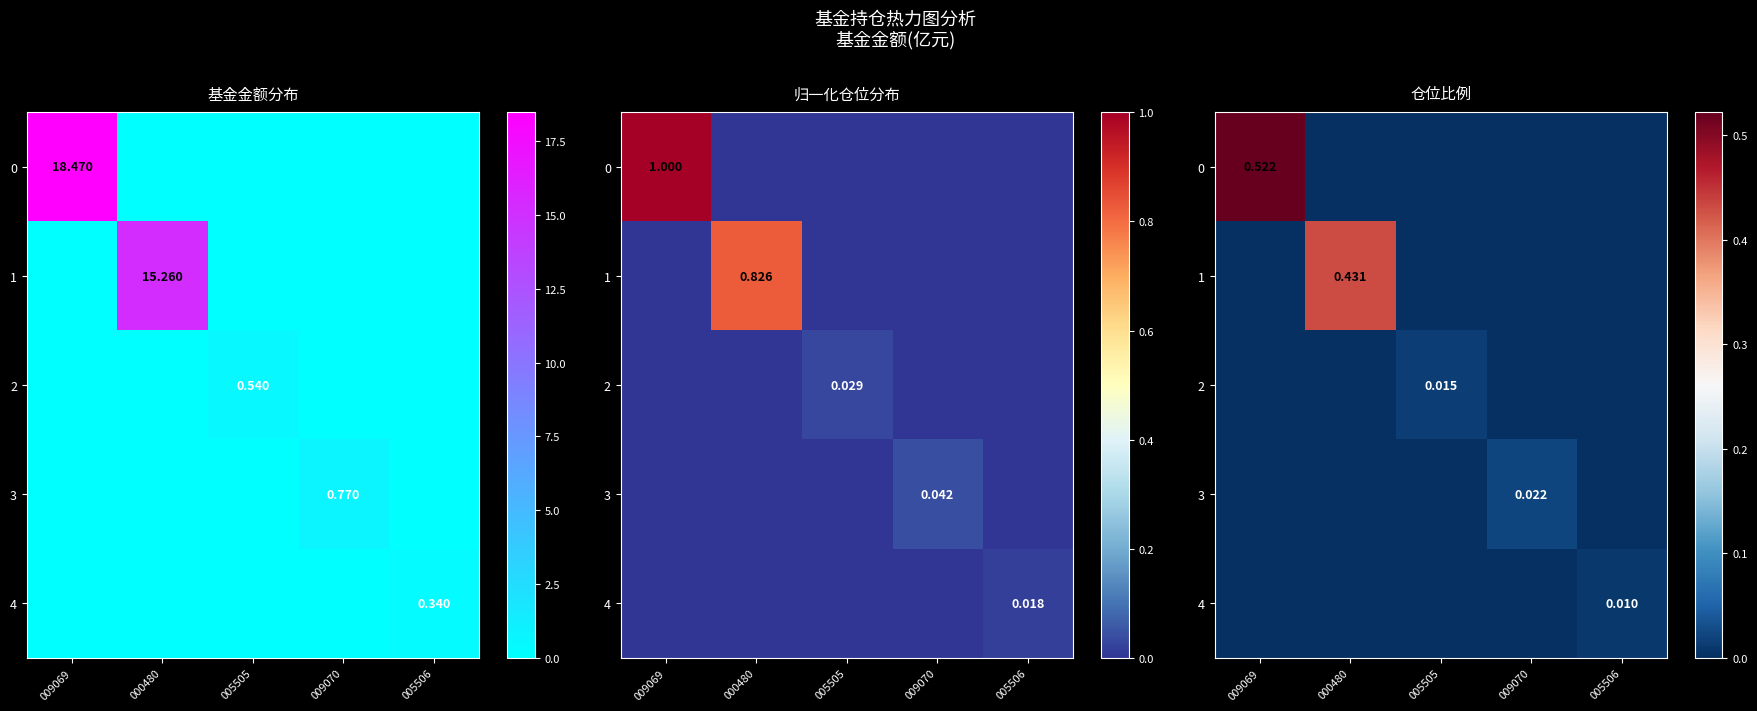

How many 2 values are between 0 and 1?

5